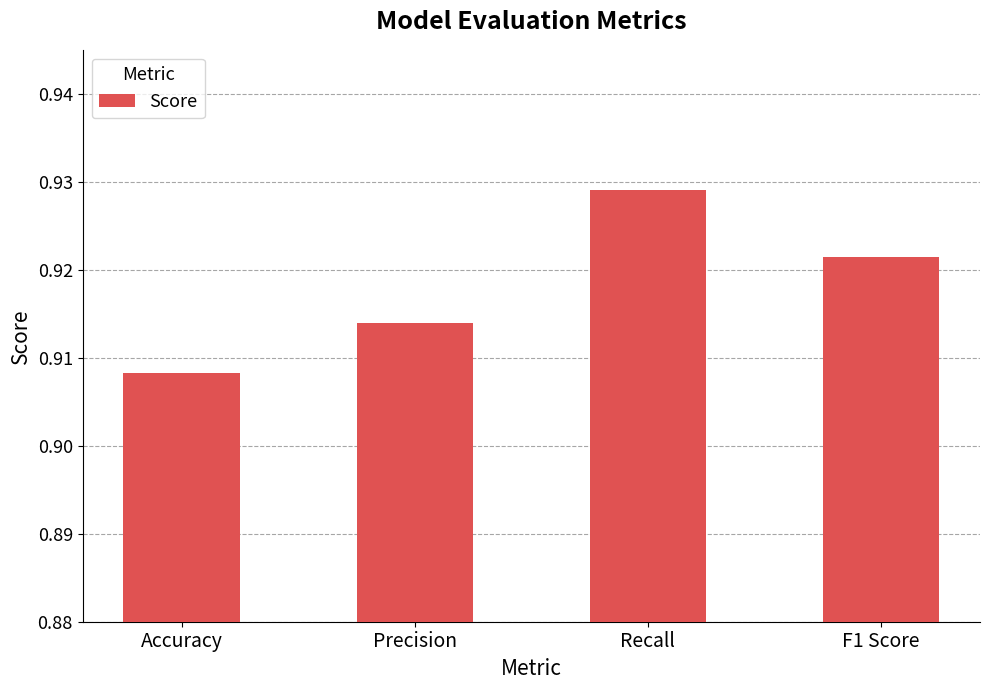

Rank the categories by value from lowest to highest.

Accuracy, Precision, F1 Score, Recall